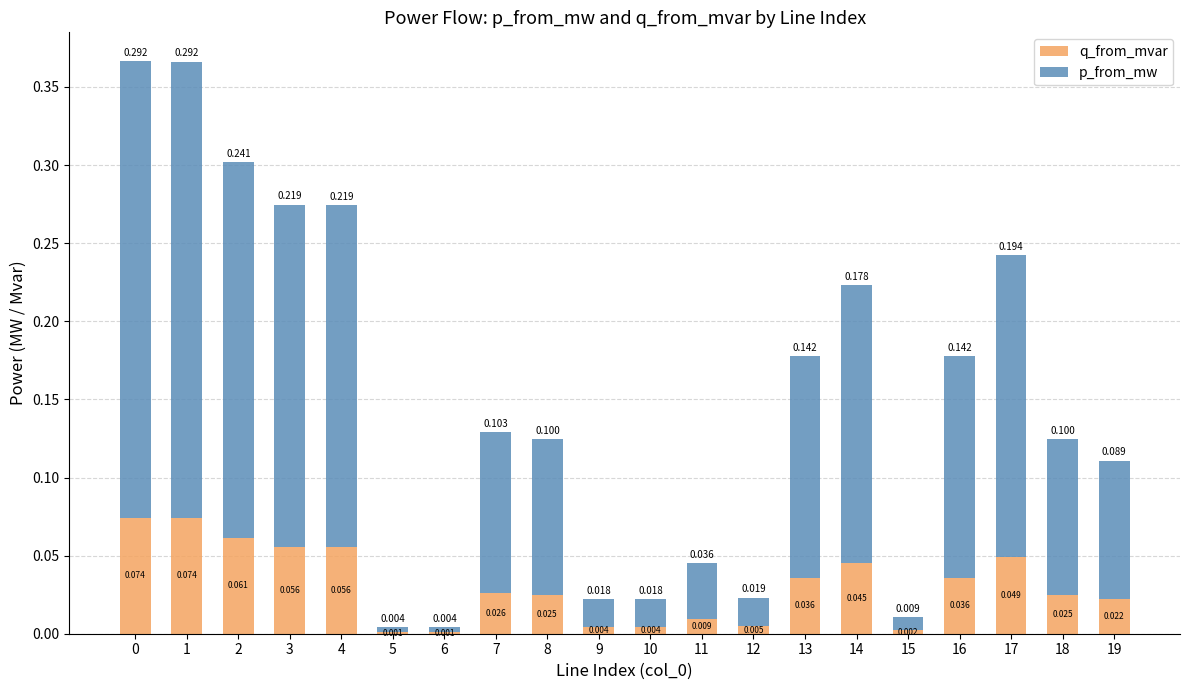

Between 10 and 15, which series saw the biggest shift?

p_from_mw